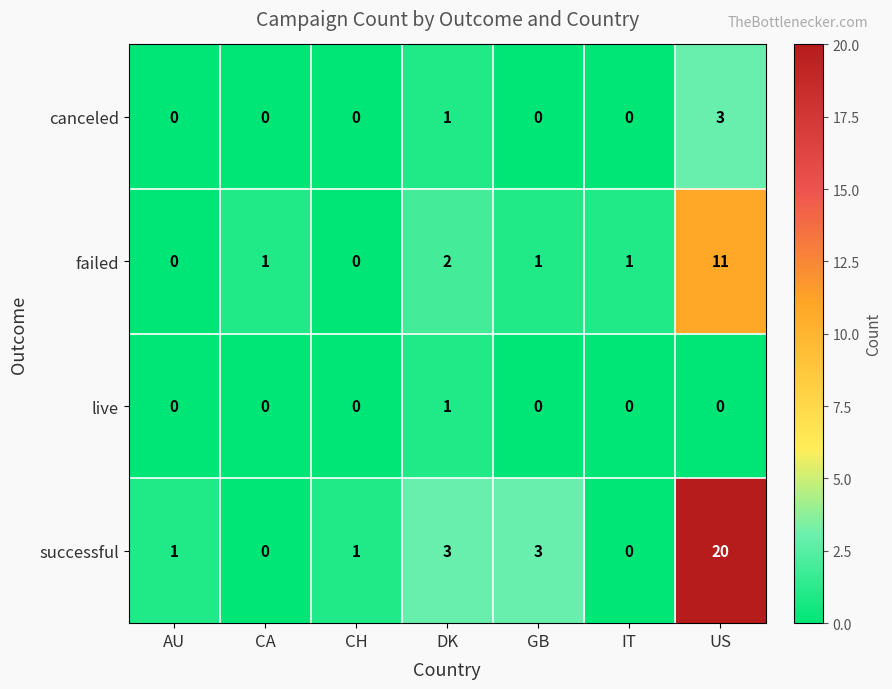

The canceled series shows -1 at IT. True or false?

False